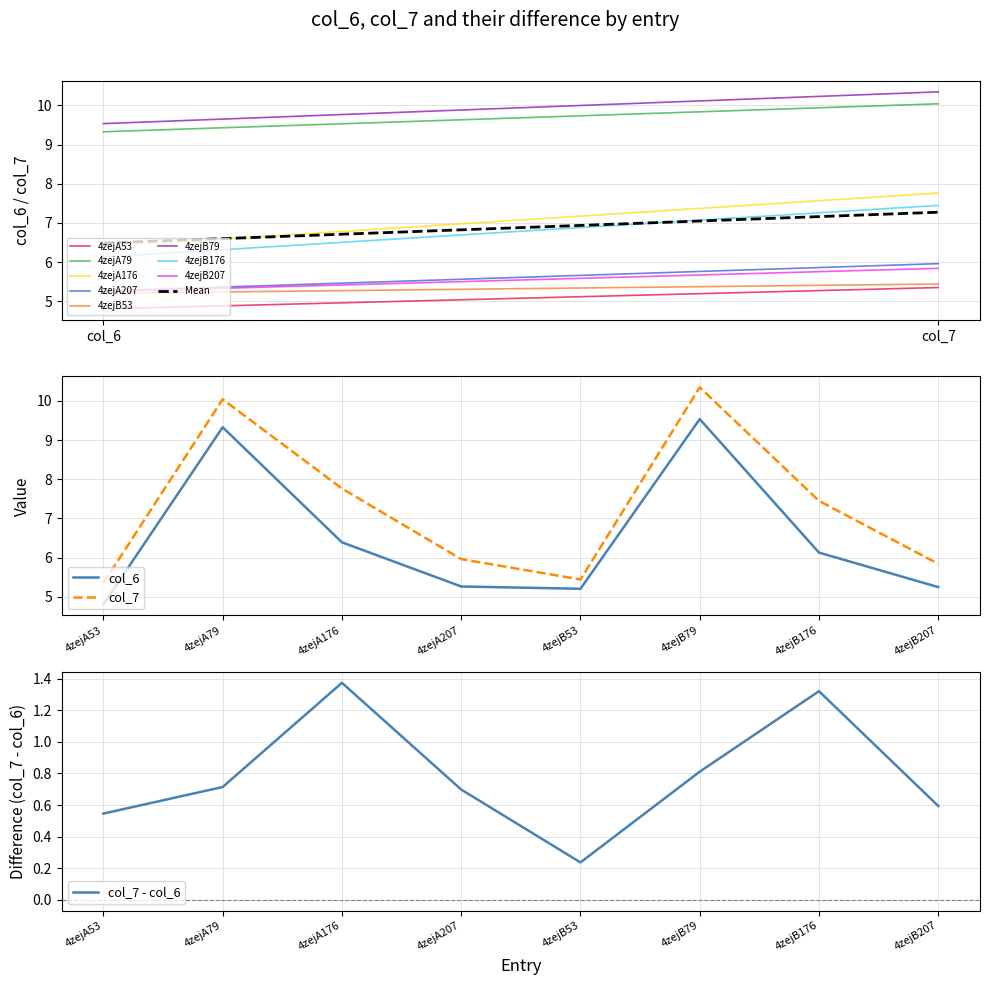

Reading left to right, what are all the values shown in this chart?

col_6: 4zejA53=4.8	4zejA79=9.3	4zejA176=6.4	4zejA207=5.3	4zejB53=5.2	4zejB79=9.5	4zejB176=6.1	4zejB207=5.2
col_7: 4zejA53=5.3	4zejA79=10.0	4zejA176=7.8	4zejA207=6.0	4zejB53=5.4	4zejB79=10.3	4zejB176=7.4	4zejB207=5.8